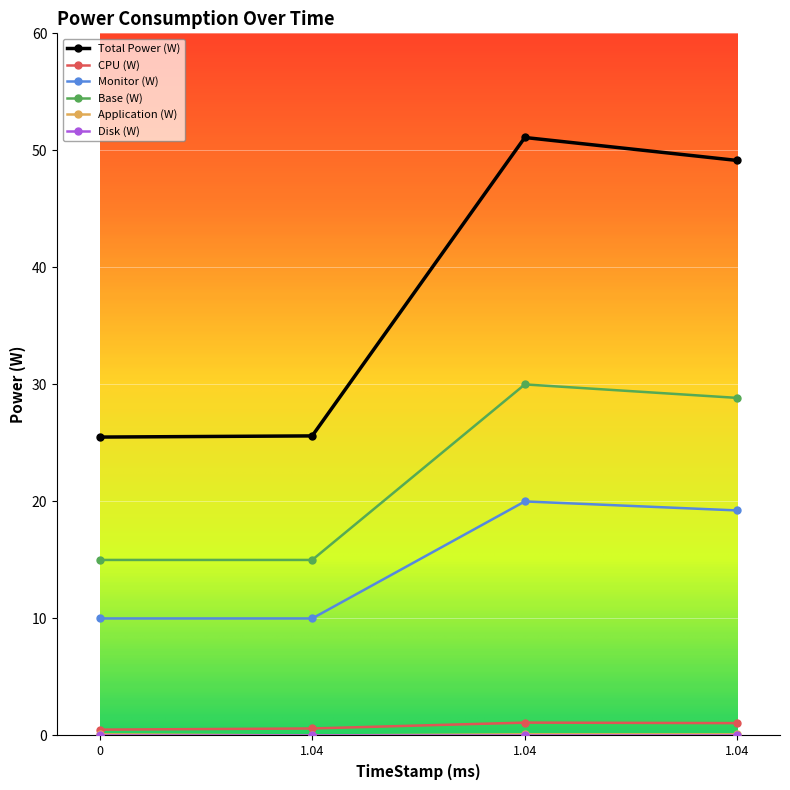

What is the label of the 2nd point from the right?

1.04